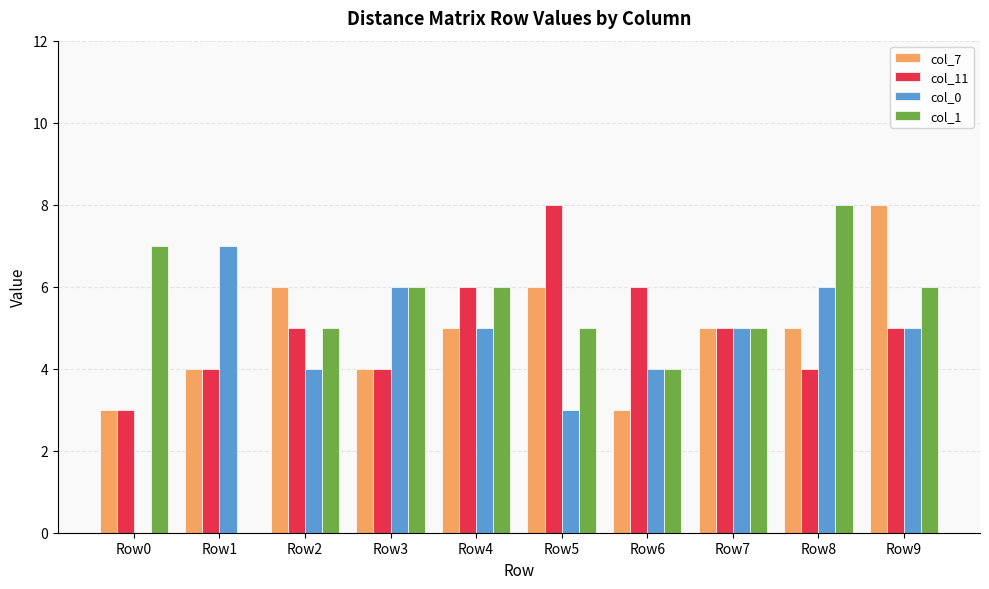

Are the bars grouped side by side (vs. stacked)?

Yes